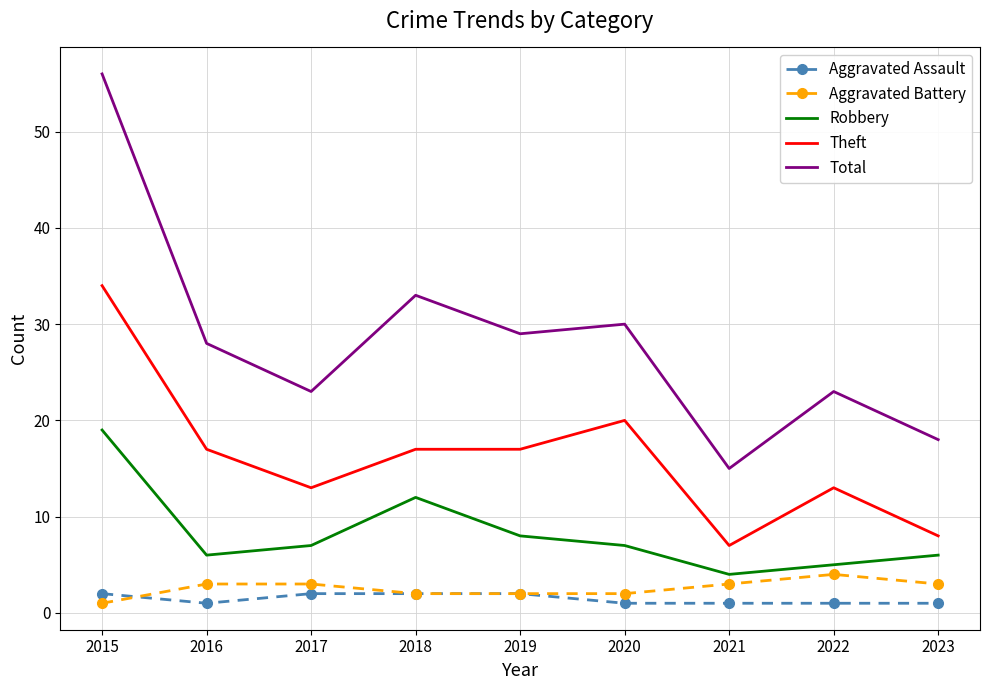

The Theft series shows 17 at 2016. True or false?

True